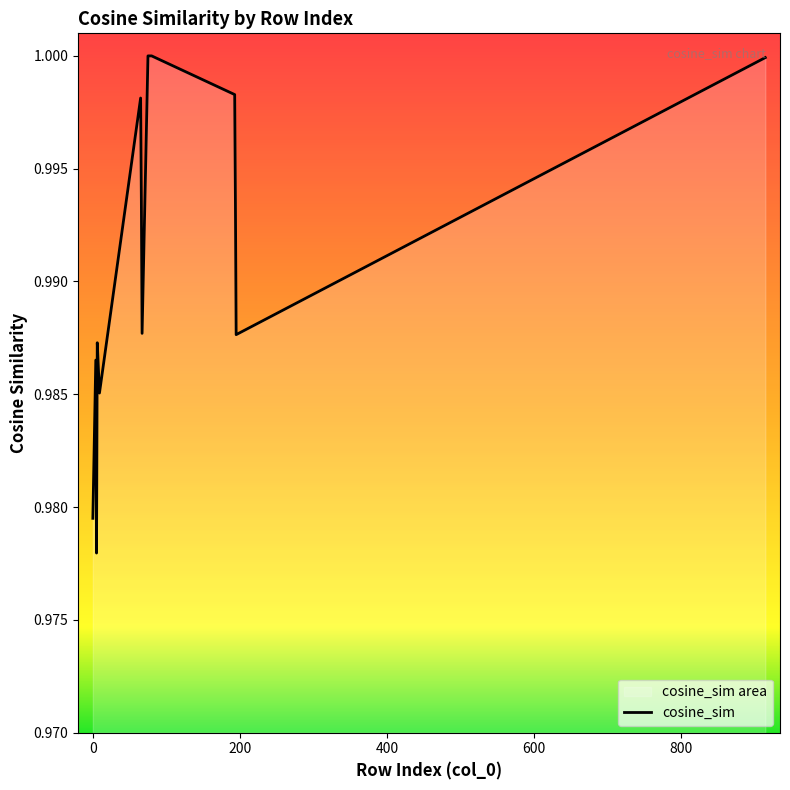

What is the value of the 10th point from the left?

1.0